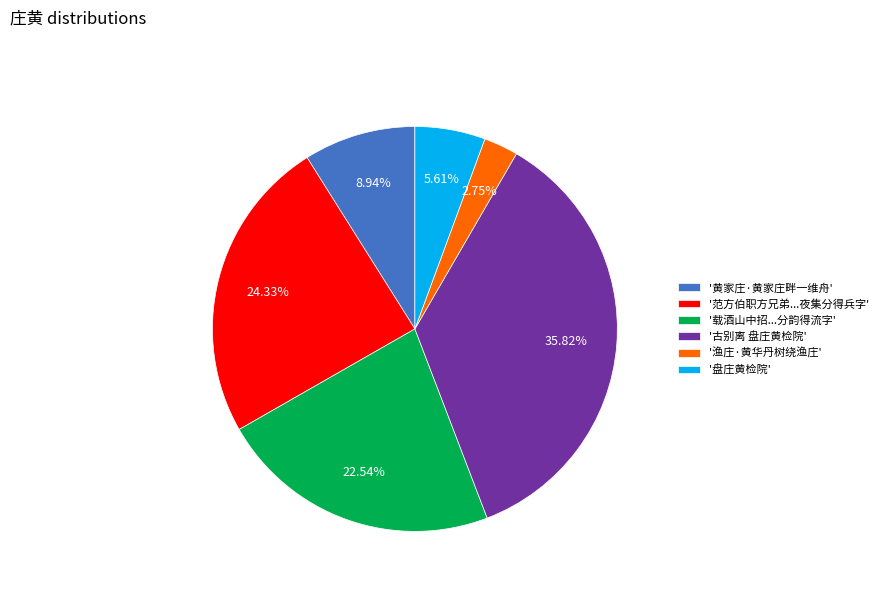

Combined, do '渔庄·黄华丹树绕渔庄' and '黄家庄·黄家庄畔一维舟' account for over 50%?

No